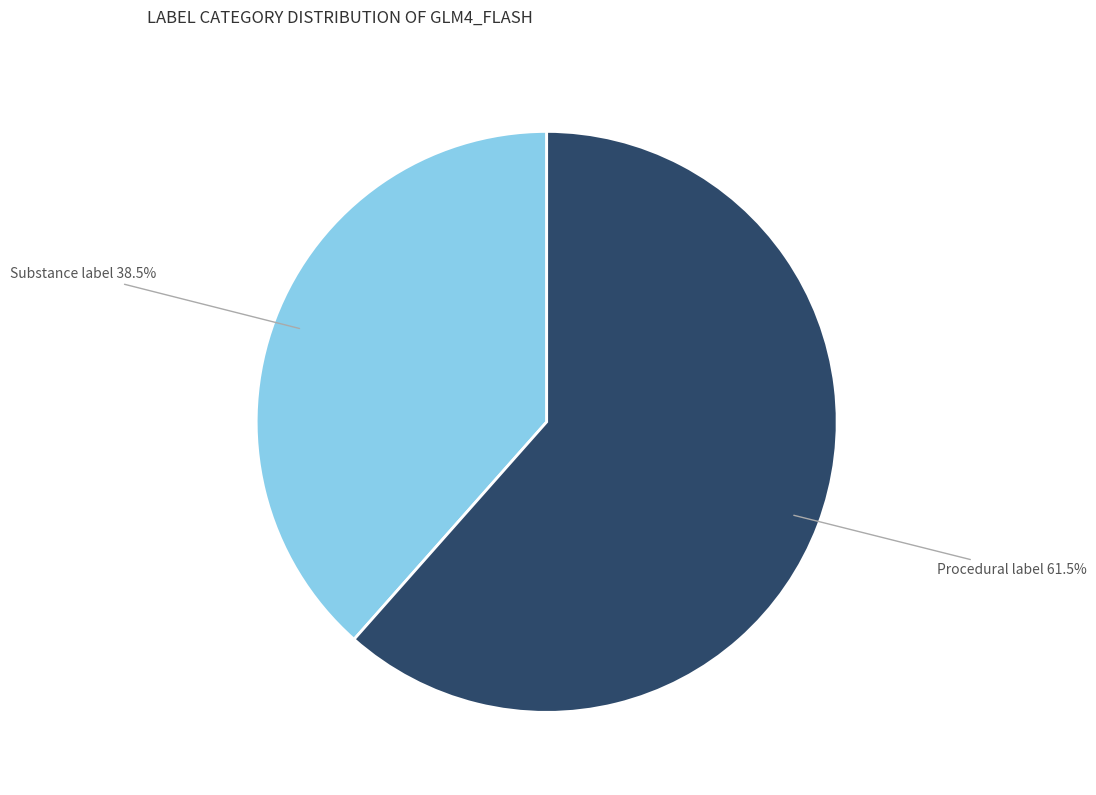

How many slices are in this pie chart?

2